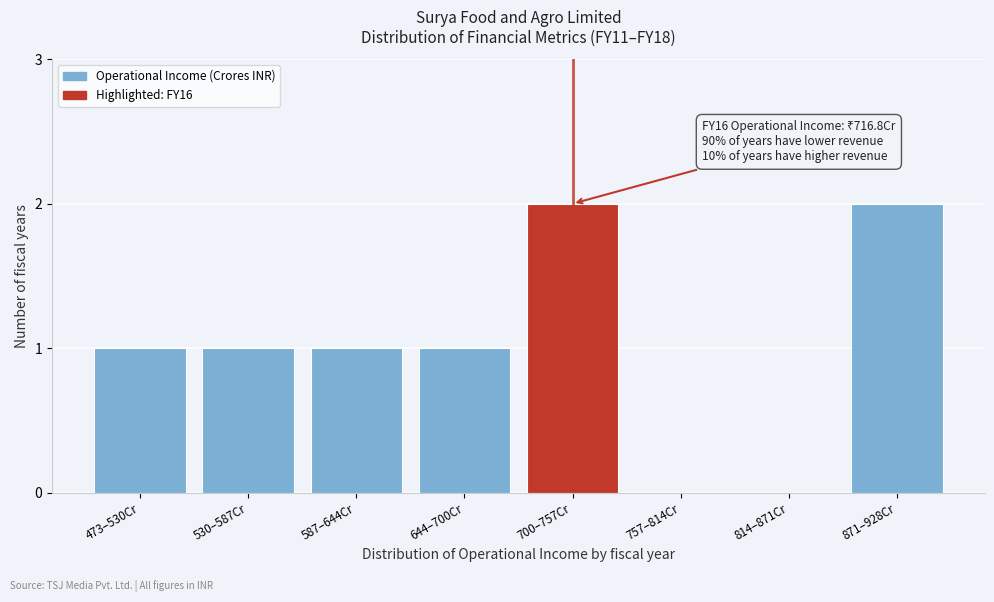

Reading left to right, extract all data points from this chart.

473–530Cr=1	530–587Cr=1	587–644Cr=1	644–700Cr=1	700–757Cr=2	757–814Cr=0	814–871Cr=0	871–928Cr=2